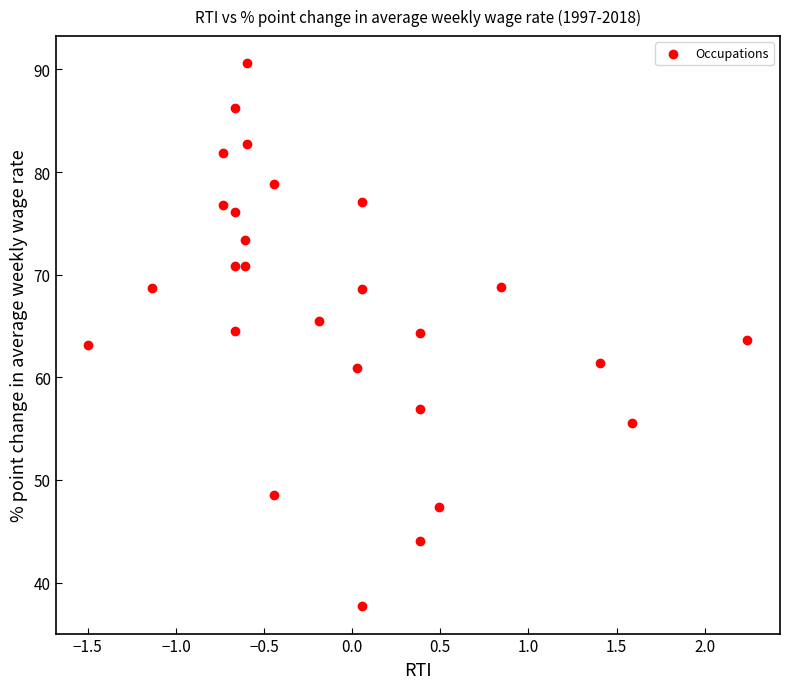

What is the range of X values (max minus min)?

3.7